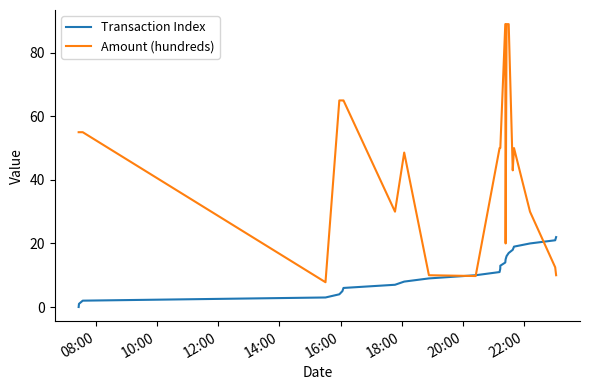

Which series has the largest total across all categories?

Amount (hundreds)